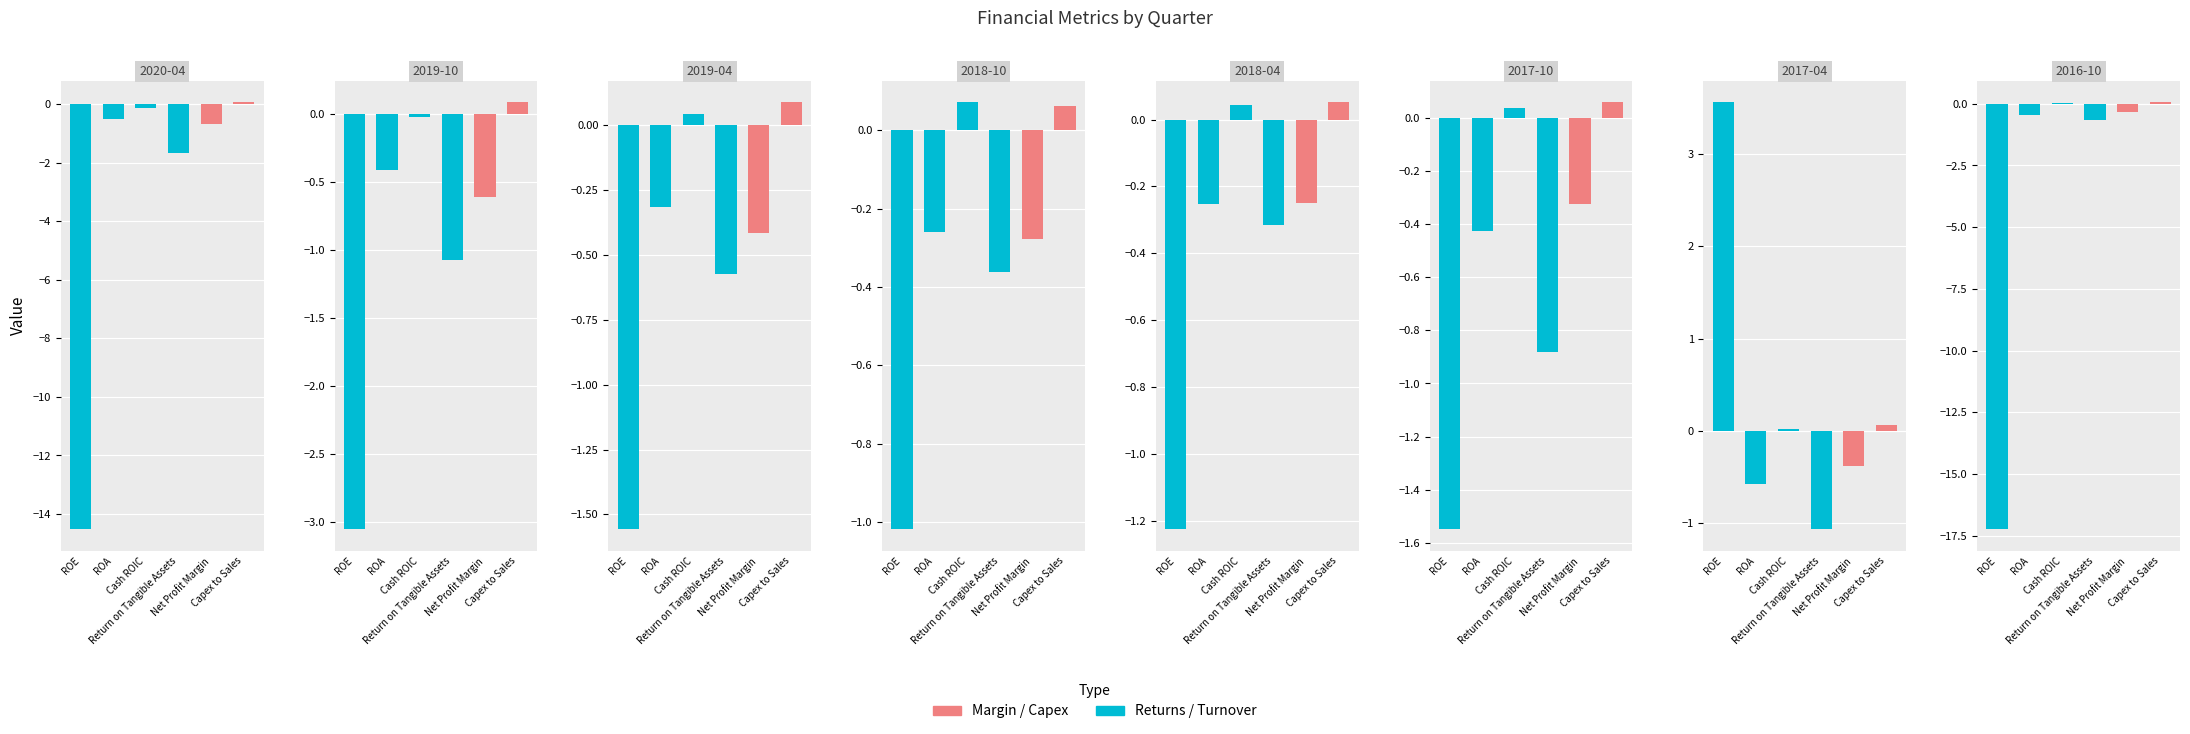

At which category is the sum across all series the highest?

6